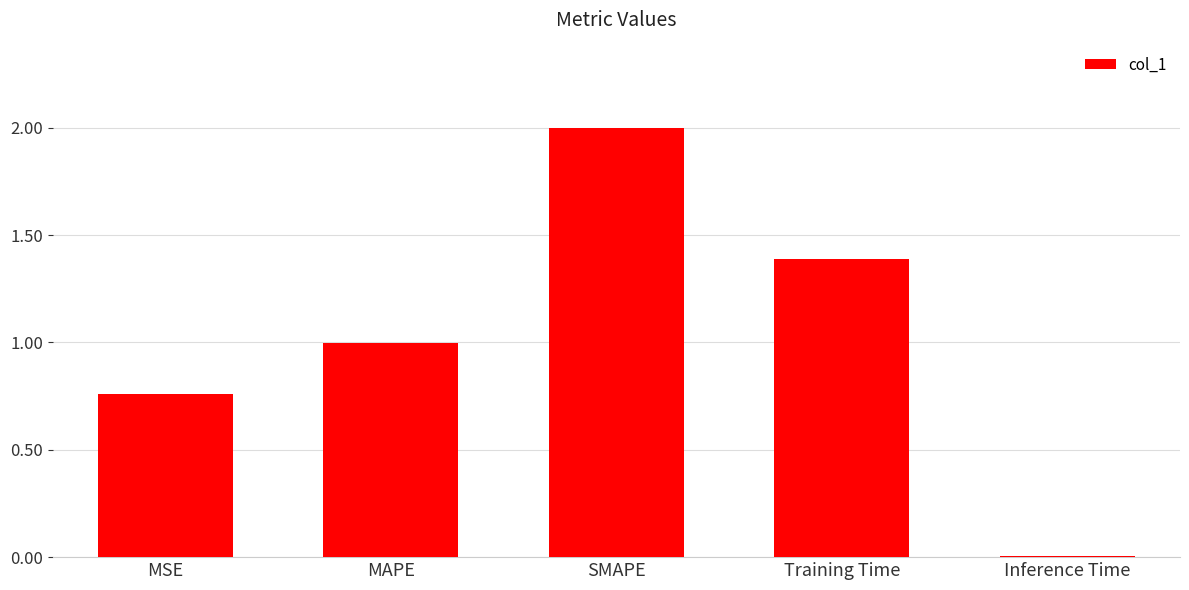

What is the sum of the values at SMAPE and Training Time?

3.4